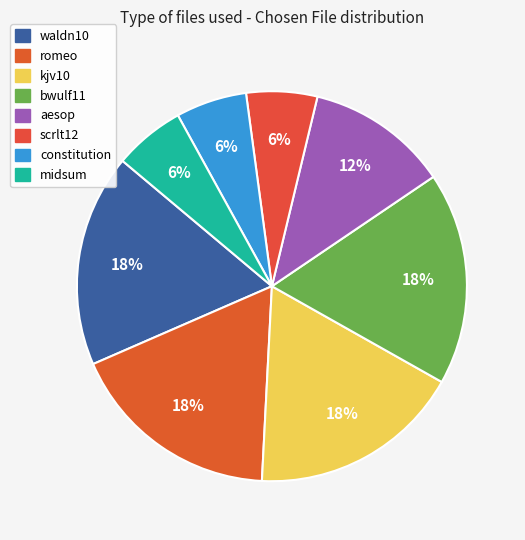

Which slice is the smallest?

scrlt12